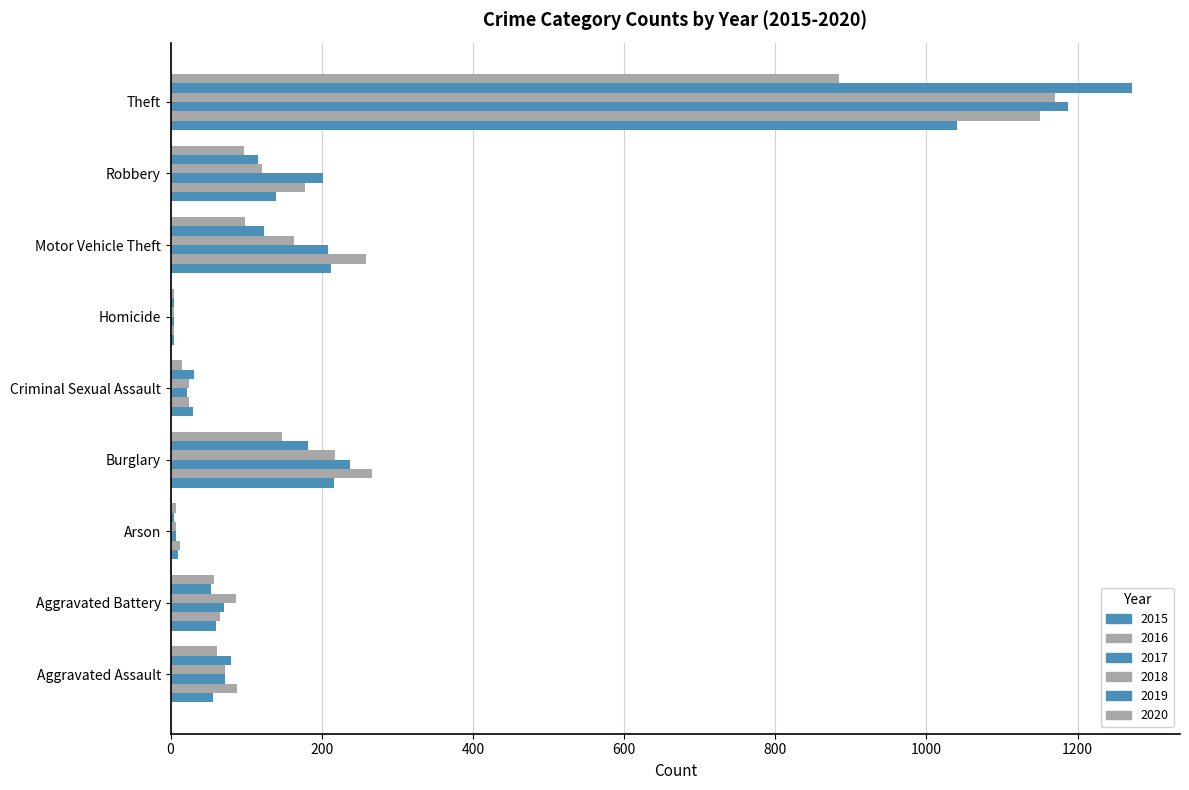

Is it true that 2016 equals 1 at Homicide?

False